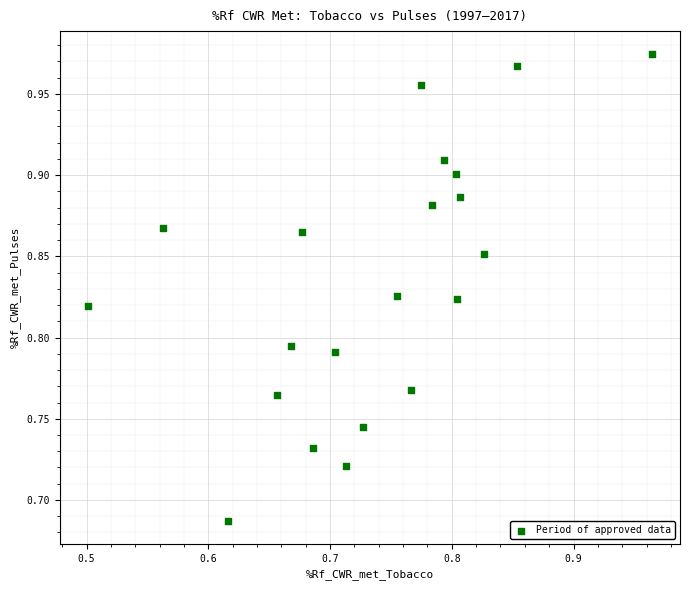

What is the range of X values (max minus min)?

0.5